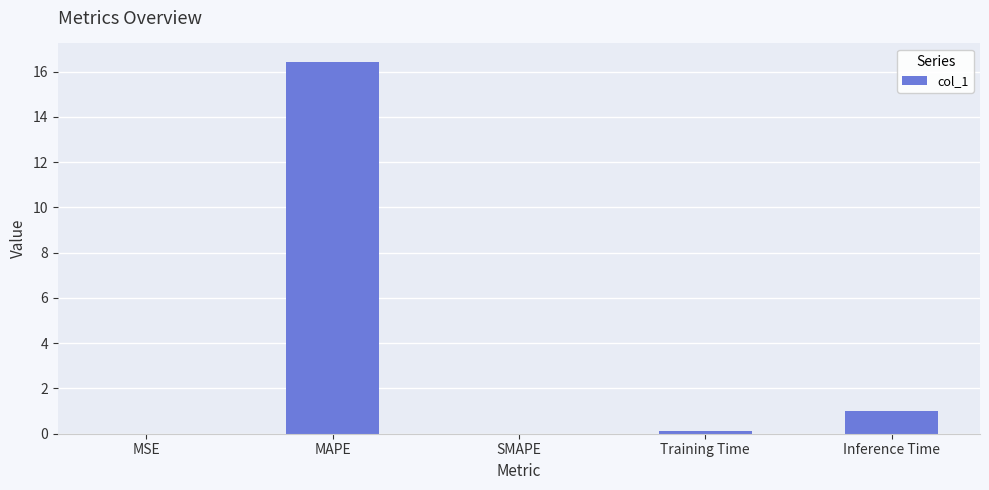

What is the greatest value displayed?

16.4